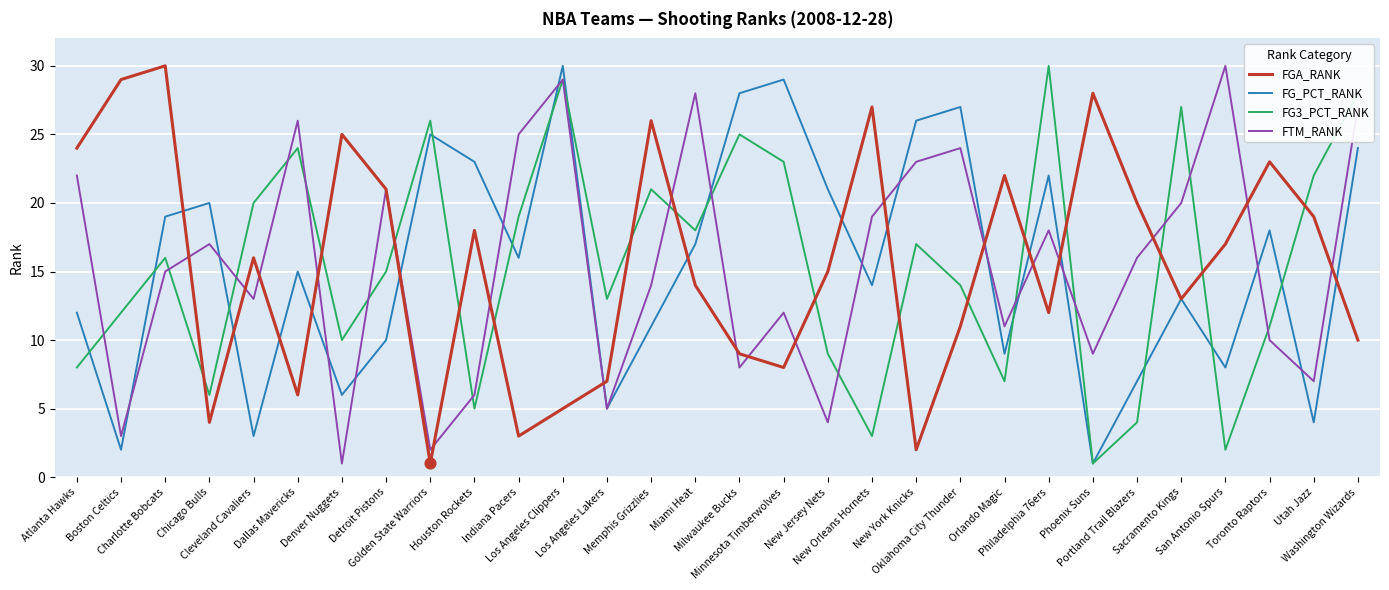

What is the maximum value for FG_PCT_RANK?

30